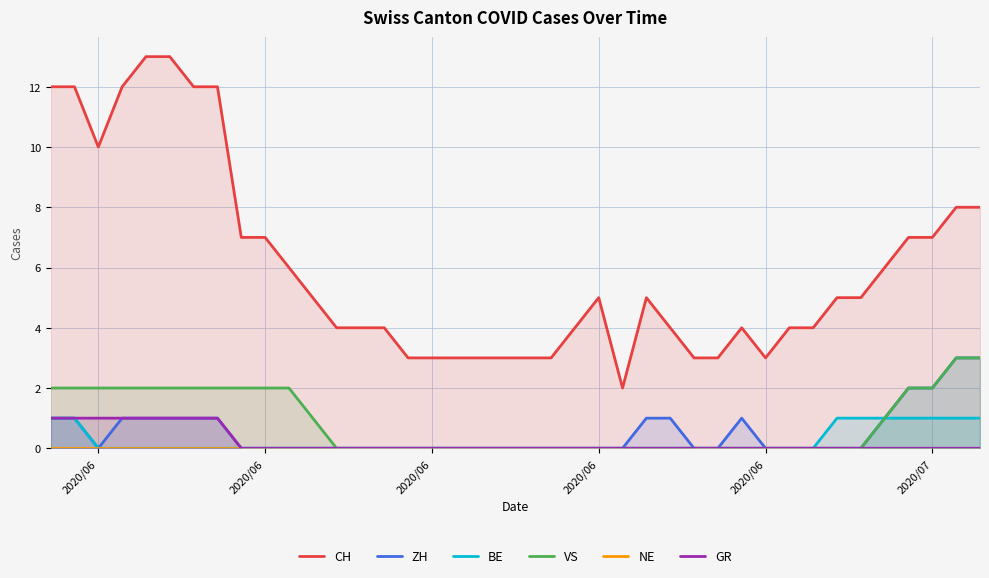

The ZH series shows 1 at 2020/06. True or false?

False